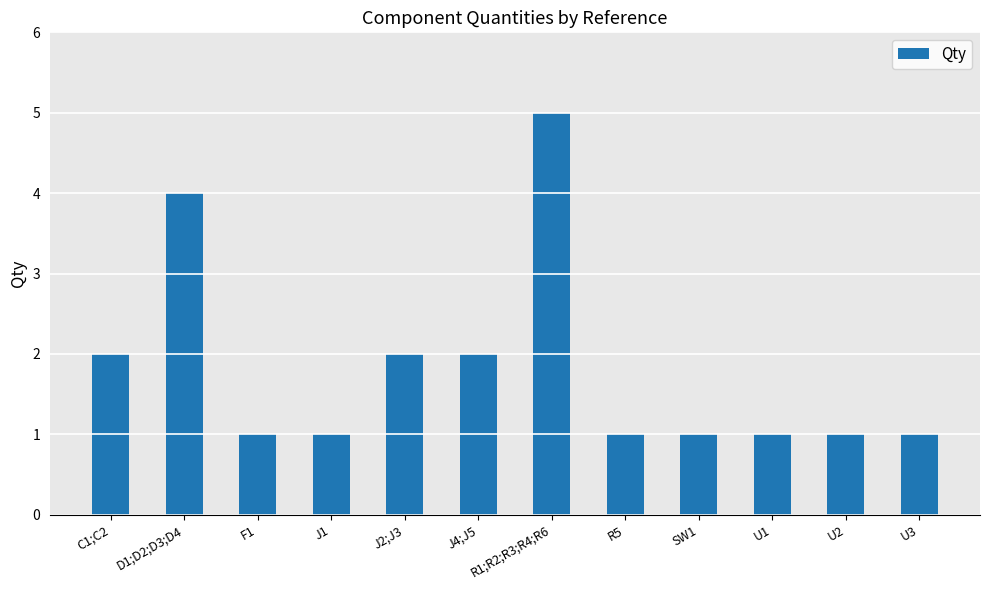

Does the chart contain stacked bars?

No